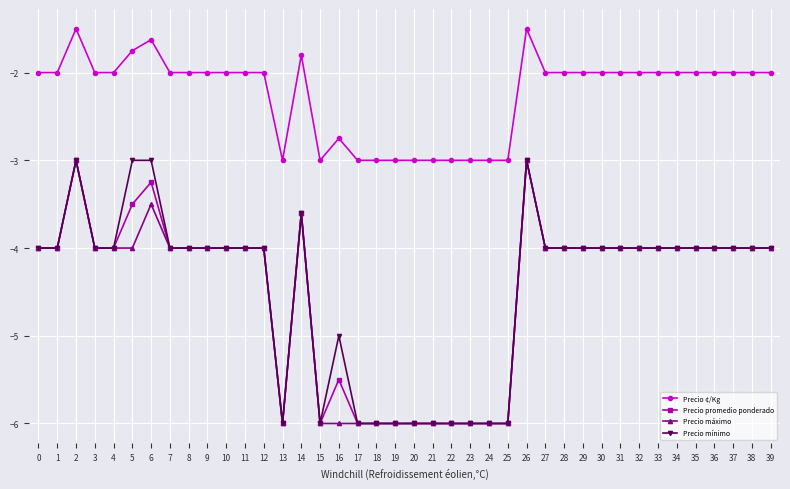

True or false: Precio mínimo has a value of -6.0 at 25.

True